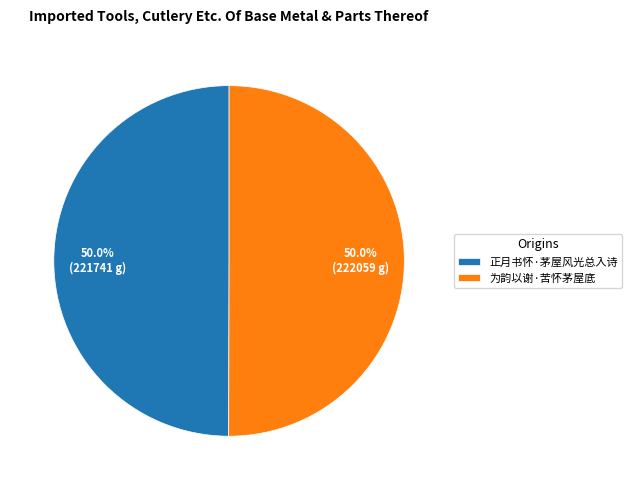

What is the ratio of the value at 为韵以谢·苦怀茅屋底 to the value at 正月书怀·茅屋风光总入诗?

1.0